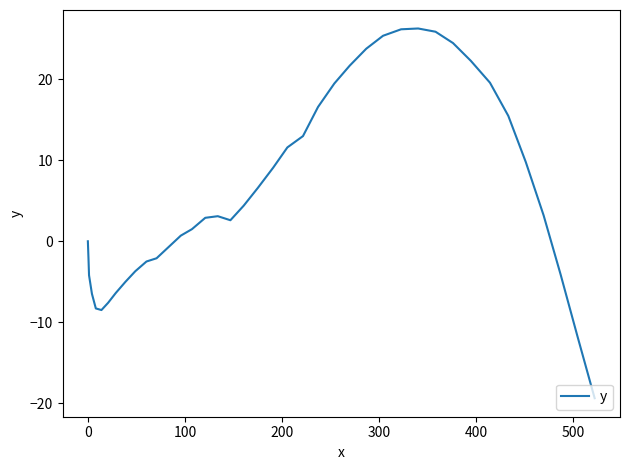

True or false: there are more than 0 points higher than both neighbors.

True